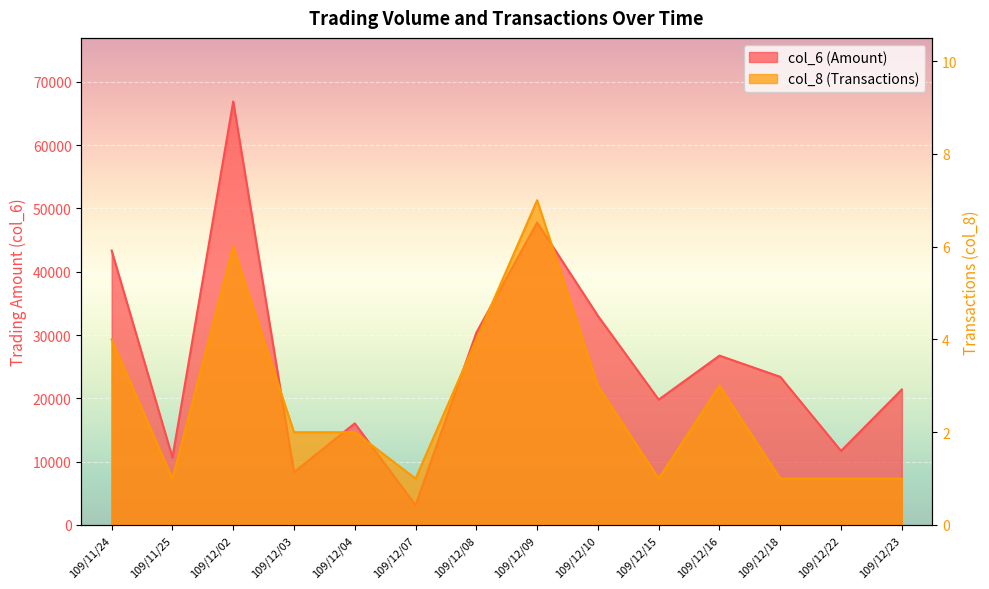

True or false: col_8 and col_6 cross at least once.

False